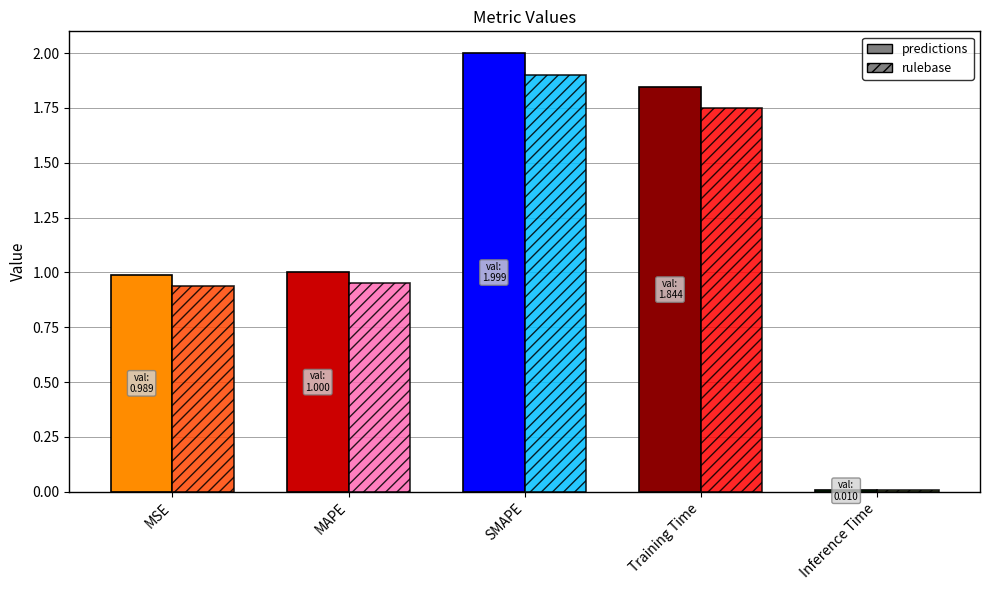

Reading left to right, what are all the values shown in this chart?

MSE=1.0	MAPE=1.0	SMAPE=2.0	Training Time=1.8	Inference Time=0.0